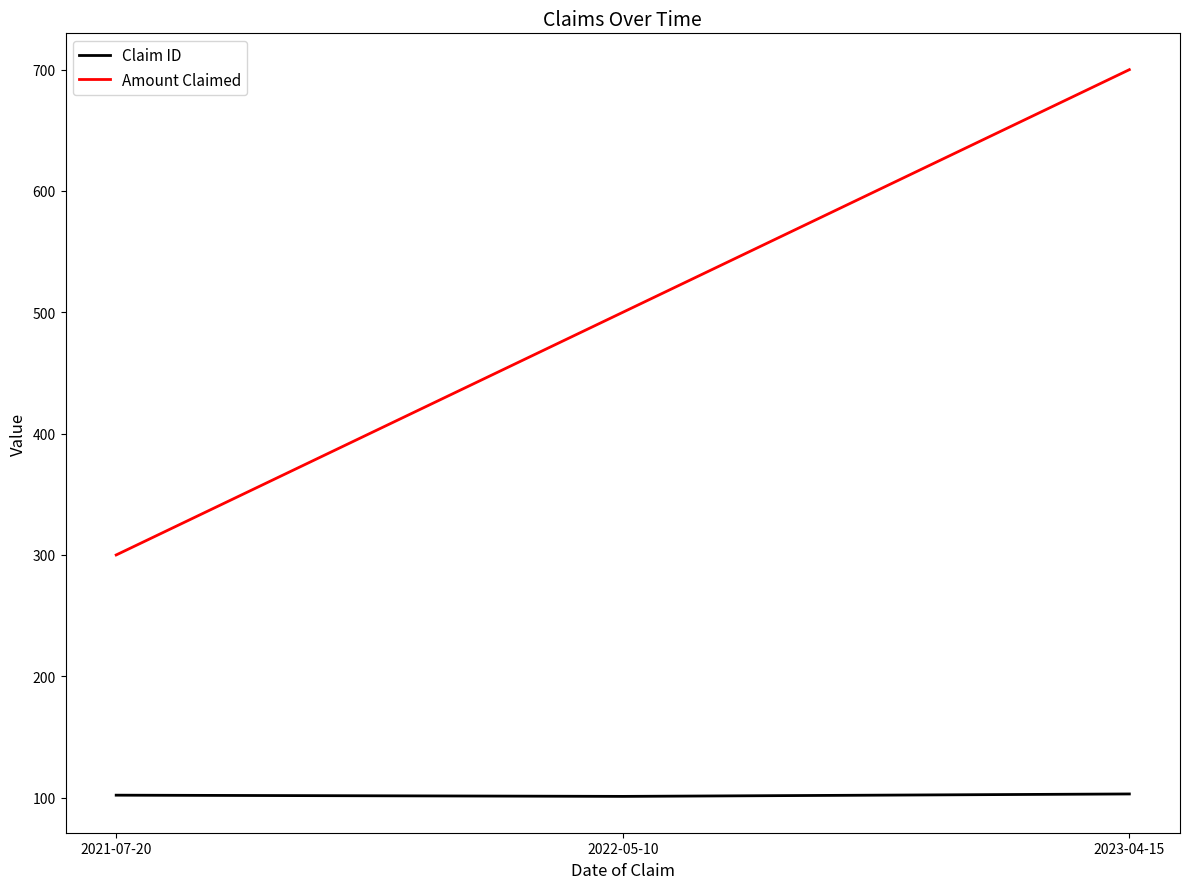

Is this an area chart (filled region under the line)?

No